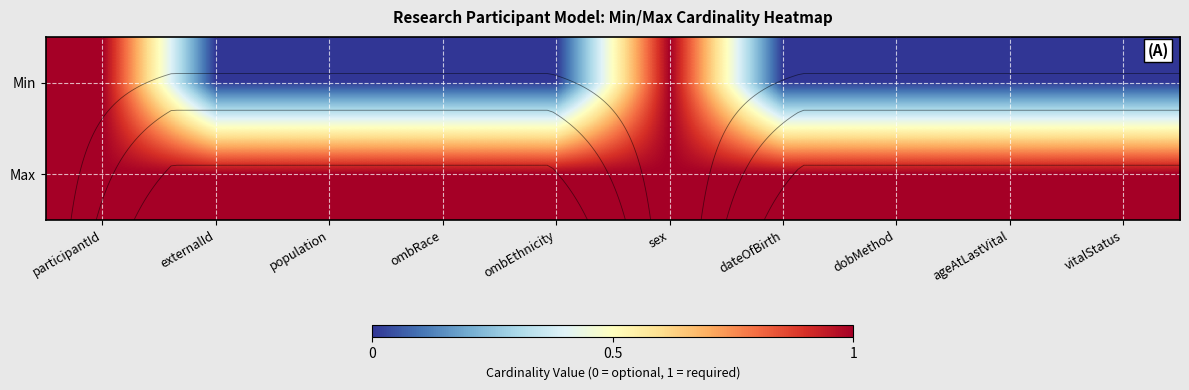

Rank the series by their maximum value, from highest to lowest.

Min, Max